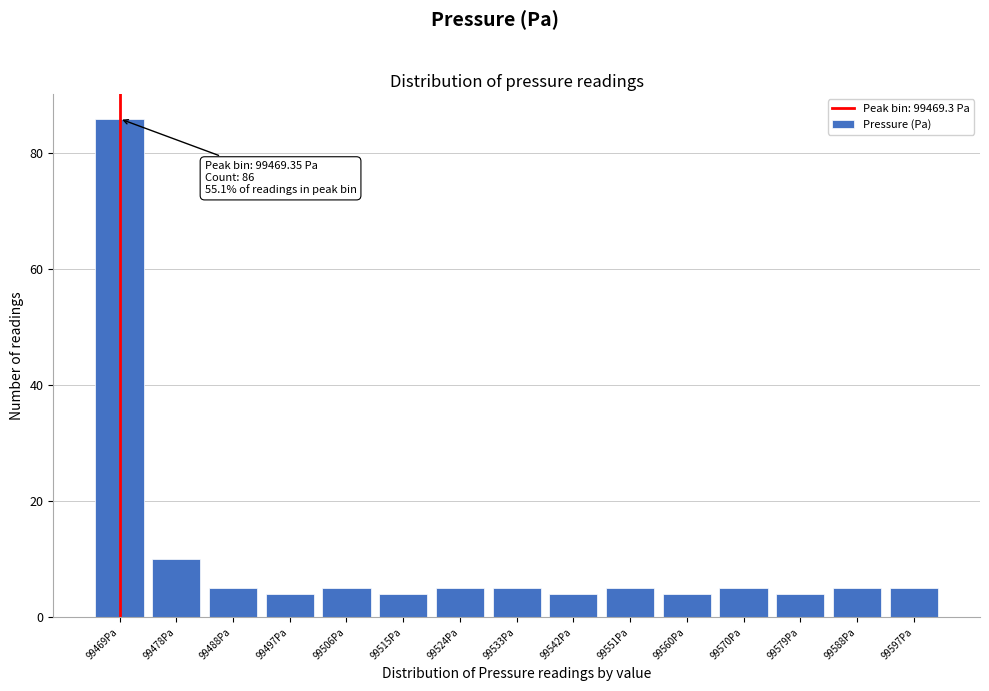

Which range on the x-axis has the tallest bar?

99465 to 99474